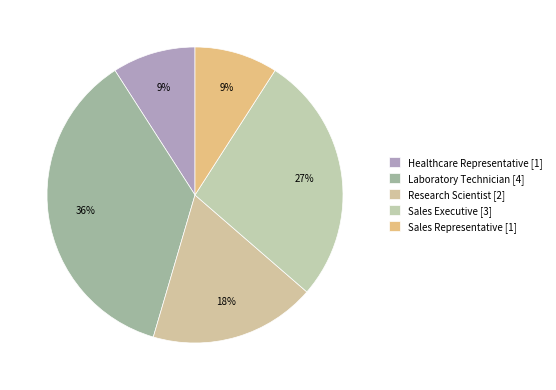

What is the change in value from Healthcare Representative to Laboratory Technician?

+3